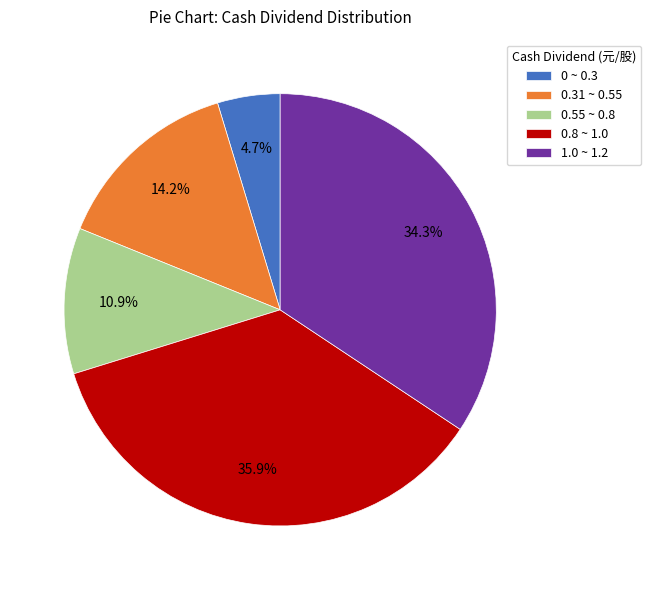

How many slices are in this pie chart?

5